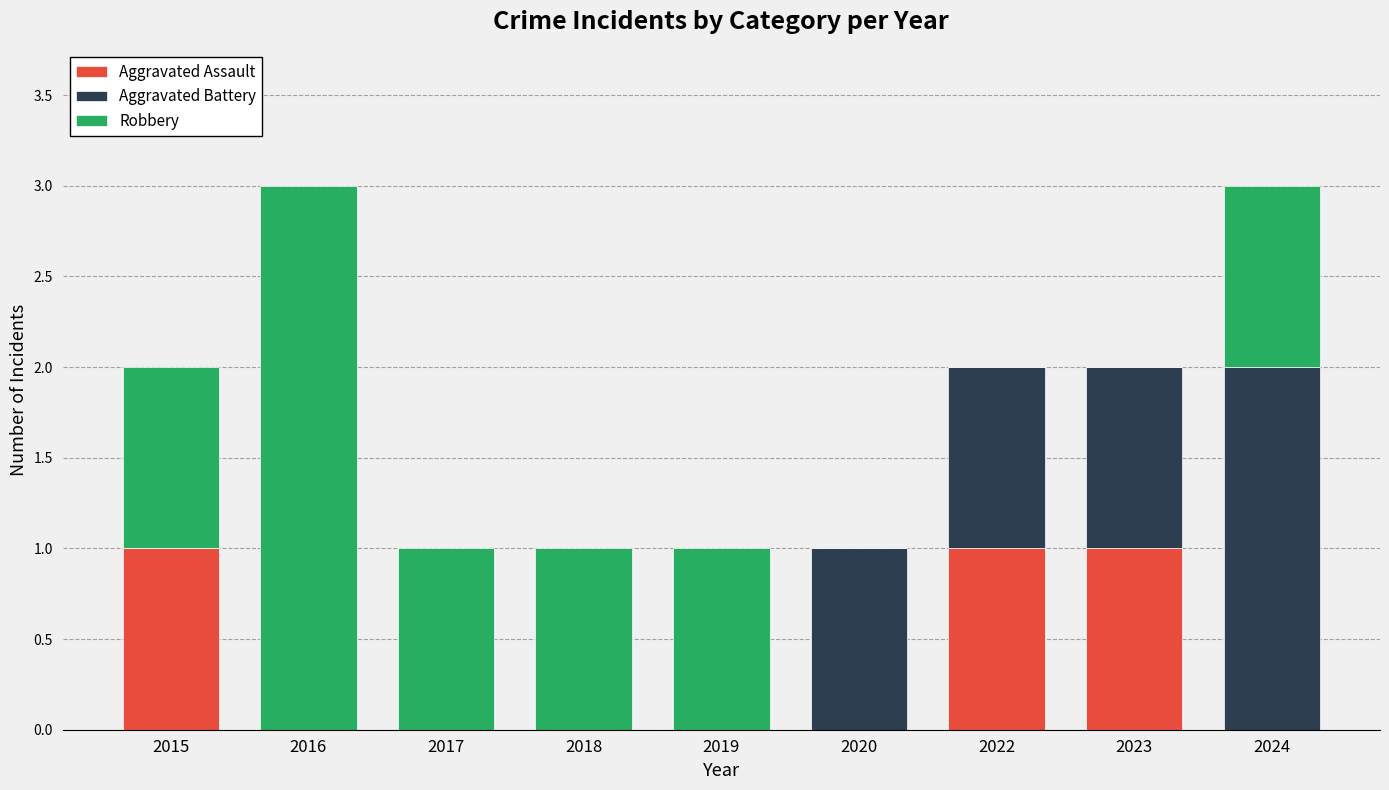

How many series are shown in this chart?

3